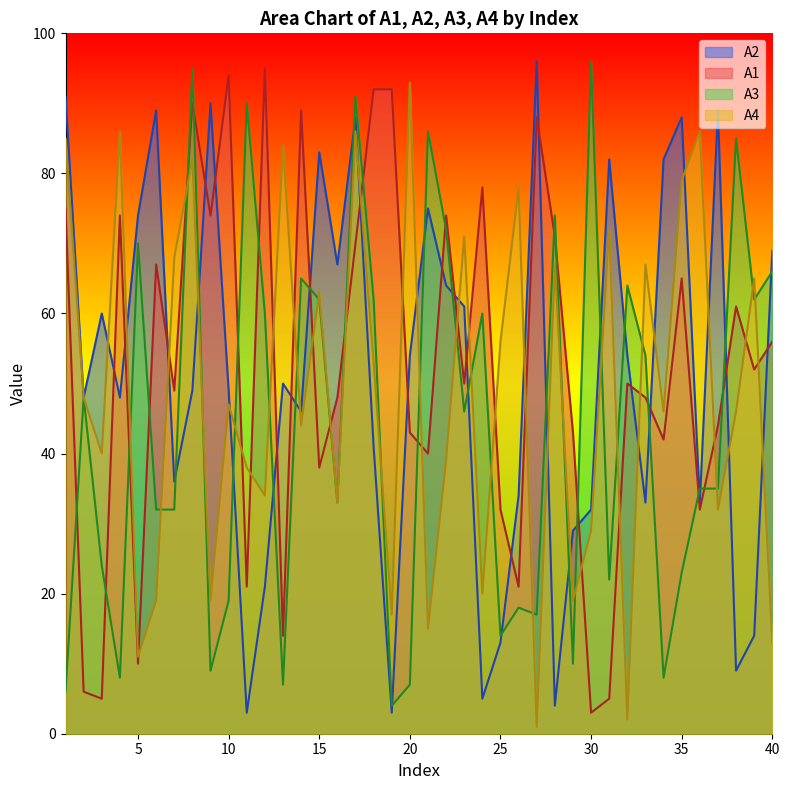

Reading left to right, extract all data points from this chart.

A2: 1=91	2=48	3=60	4=48	5=74	6=89	7=36	8=49	9=90	10=49	11=3	12=21	13=50	14=46	15=83	16=67	17=88	18=41	19=3	20=54	21=75	22=64	23=61	24=5	25=13	26=34	27=96	28=4	29=29	30=32	31=82	32=54	33=33	34=82	35=88	36=33	37=89	38=9	39=14	40=69
A1: 1=75	2=6	3=5	4=74	5=10	6=67	7=49	8=90	9=74	10=94	11=21	12=95	13=14	14=89	15=38	16=48	17=70	18=92	19=92	20=43	21=40	22=74	23=50	24=78	25=32	26=21	27=88	28=71	29=43	30=3	31=5	32=50	33=48	34=42	35=65	36=32	37=44	38=61	39=52	40=56
A3: 1=6	2=48	3=24	4=8	5=70	6=32	7=32	8=95	9=9	10=19	11=90	12=60	13=7	14=65	15=62	16=33	17=91	18=62	19=4	20=7	21=86	22=72	23=46	24=60	25=14	26=18	27=17	28=74	29=10	30=96	31=22	32=64	33=54	34=8	35=23	36=35	37=35	38=85	39=62	40=66
A4: 1=85	2=48	3=40	4=86	5=11	6=19	7=68	8=82	9=19	10=47	11=38	12=34	13=84	14=44	15=63	16=33	17=86	18=53	19=17	20=93	21=15	22=39	23=71	24=20	25=56	26=78	27=1	28=67	29=19	30=29	31=72	32=2	33=67	34=46	35=79	36=86	37=32	38=46	39=65	40=13